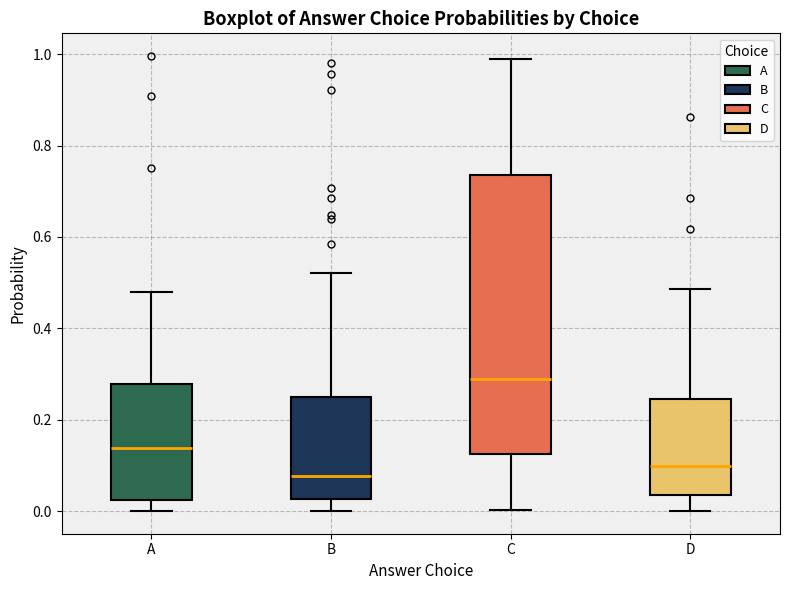

Reading left to right, transcribe this box plot: for each box, give where its median line is, the range the box spans, and where its two whiskers end, as read against the y-axis. The values are not printed on the chart, so give them approximately, as read against the axis.

A: median 0.14, box 0.02 to 0.28, whiskers 0.00 to 0.48
B: median 0.08, box 0.02 to 0.24, whiskers 0.00 to 0.52
C: median 0.28, box 0.12 to 0.74, whiskers 0.00 to 0.98
D: median 0.10, box 0.04 to 0.24, whiskers 0.00 to 0.48